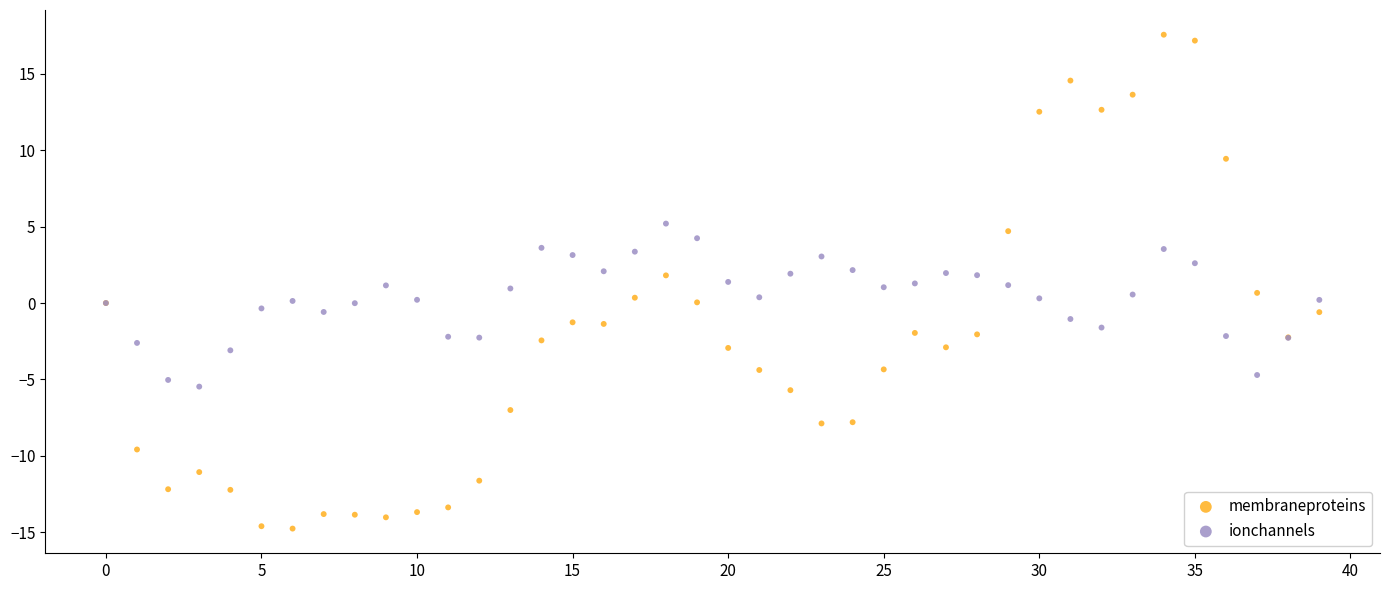

What are all the series names shown in the legend?

membraneproteins, ionchannels